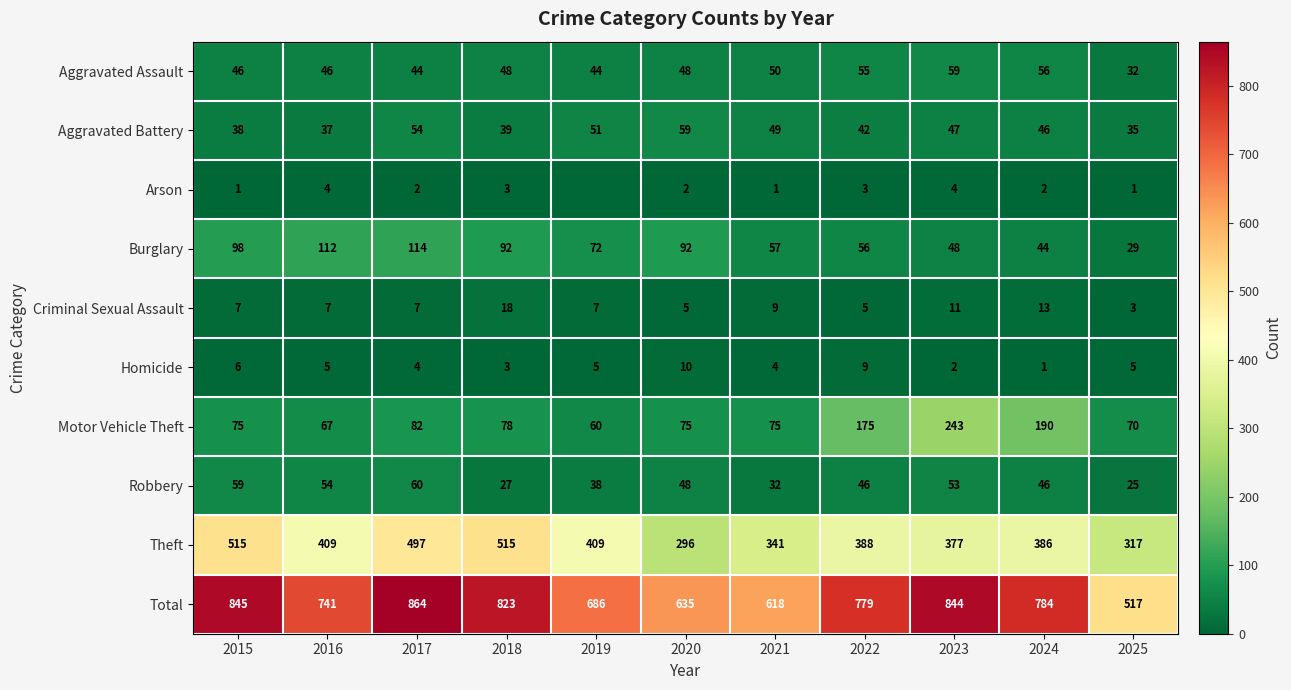

The value of Criminal Sexual Assault at 2018 is 28. True or false?

False